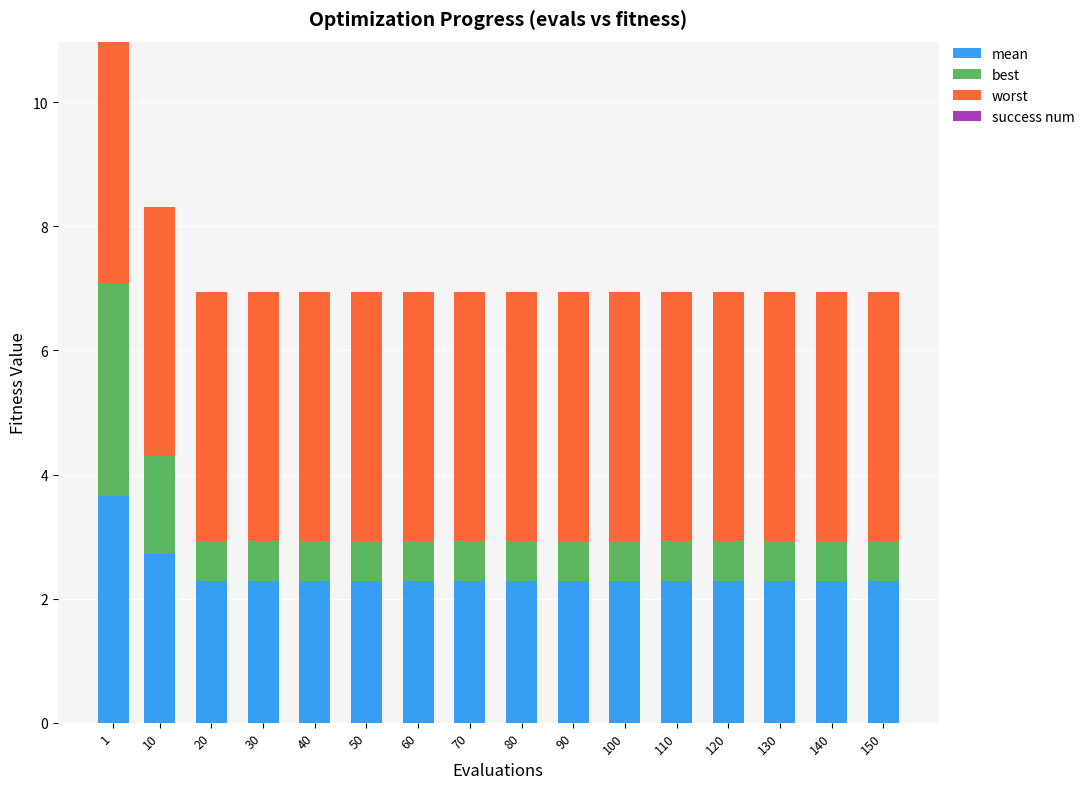

What is the sum of the mean values at 80 and 150?

4.6